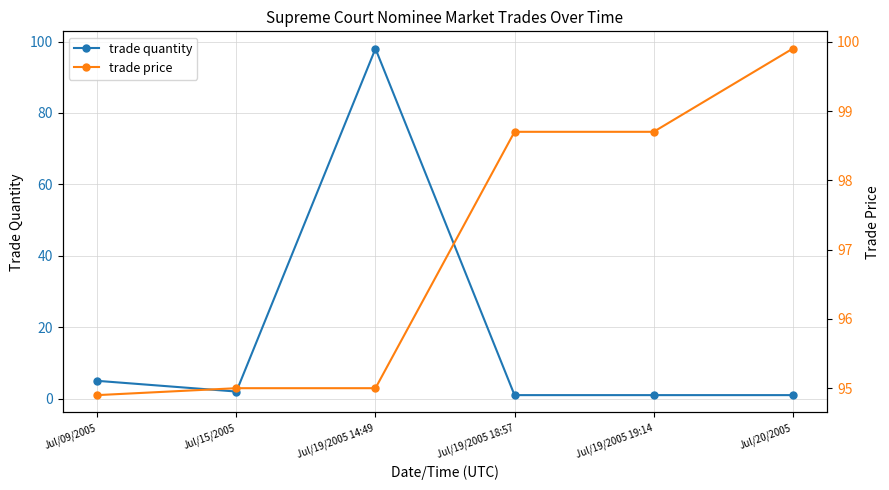

True or false: trade quantity has a value of 1.0 at Jul/19/2005 18:57.

True